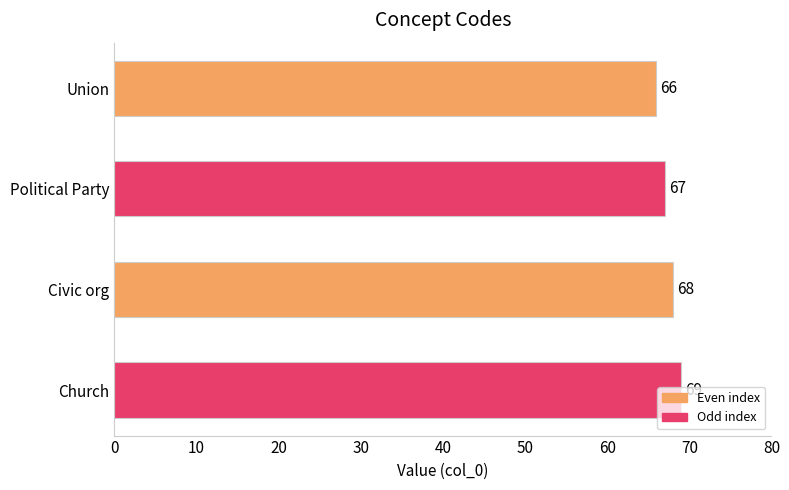

How many data points does each series have?

4